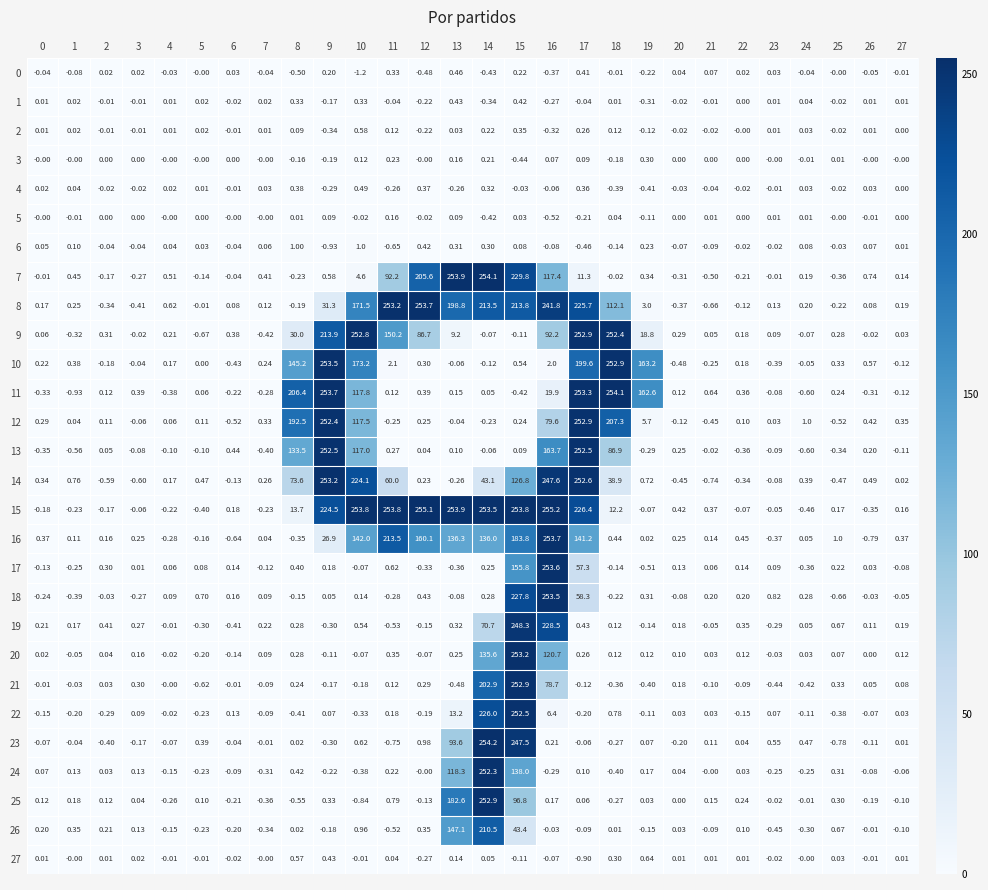

What is the difference between the highest and lowest values at 5?

1.4